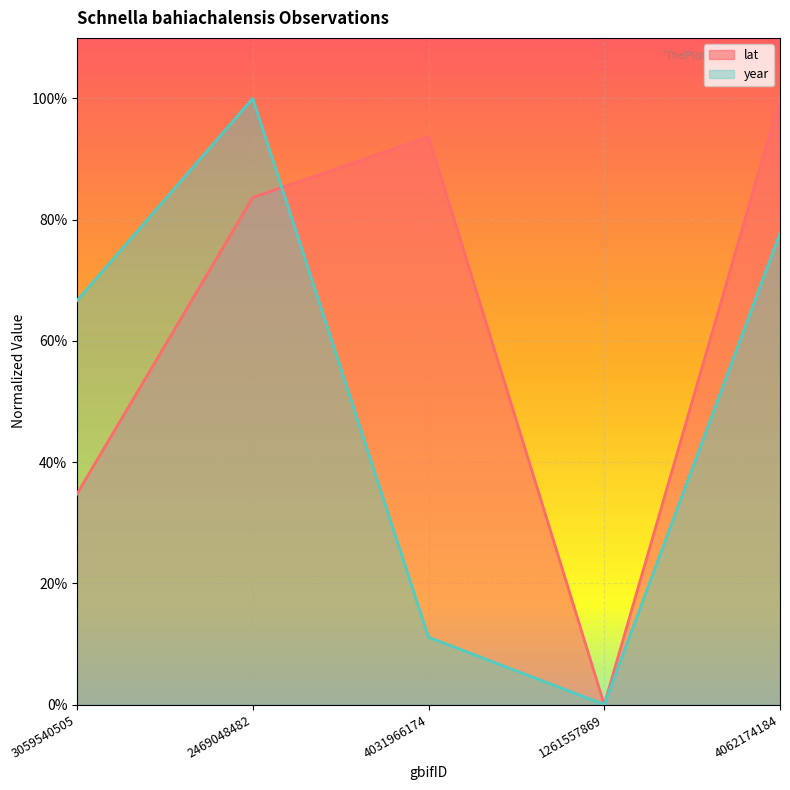

In lat, how many points are lower than both neighbors (excluding endpoints)?

1